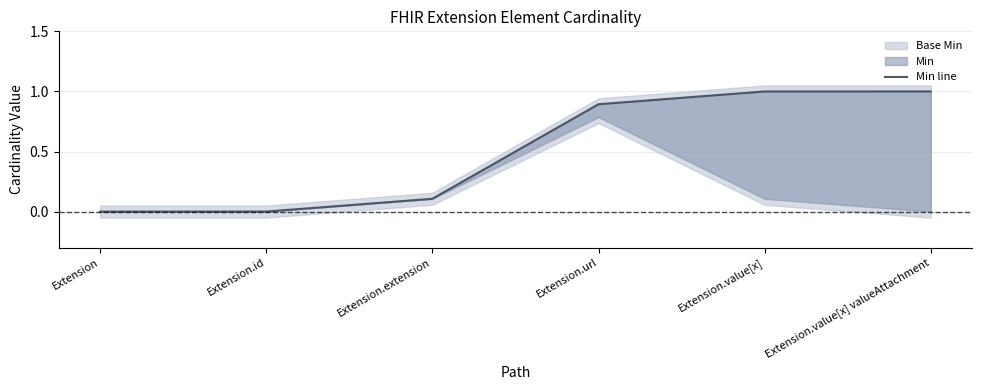

What position from the right is Extension.url?

3